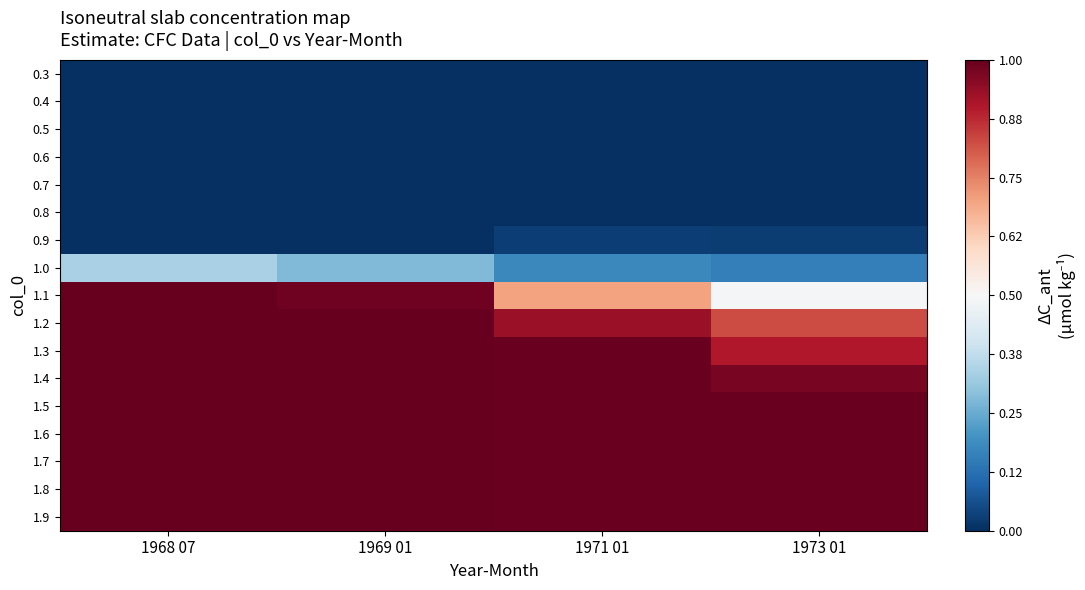

Reading left to right, transcribe all the data shown in this chart.

0.3: 1968 07=0.0	1969 01=0.0	1971 01=0.0	1973 01=0.0
0.4: 1968 07=0.0	1969 01=0.0	1971 01=0.0	1973 01=0.0
0.5: 1968 07=0.0	1969 01=0.0	1971 01=0.0	1973 01=0.0
0.6: 1968 07=0.0	1969 01=0.0	1971 01=0.0	1973 01=0.0
0.7: 1968 07=0.0	1969 01=0.0	1971 01=0.0	1973 01=0.0
0.8: 1968 07=0.0	1969 01=0.0	1971 01=0.0	1973 01=0.0
0.9: 1968 07=0.0	1969 01=0.0	1971 01=0.0	1973 01=0.0
1.0: 1968 07=0.3	1969 01=0.3	1971 01=0.2	1973 01=0.2
1.1: 1968 07=1.0	1969 01=1.0	1971 01=0.7	1973 01=0.5
1.2: 1968 07=1.0	1969 01=1.0	1971 01=0.9	1973 01=0.8
1.3: 1968 07=1.0	1969 01=1.0	1971 01=1.0	1973 01=0.9
1.4: 1968 07=1.0	1969 01=1.0	1971 01=1.0	1973 01=1.0
1.5: 1968 07=1.0	1969 01=1.0	1971 01=1.0	1973 01=1.0
1.6: 1968 07=1.0	1969 01=1.0	1971 01=1.0	1973 01=1.0
1.7: 1968 07=1.0	1969 01=1.0	1971 01=1.0	1973 01=1.0
1.8: 1968 07=1.0	1969 01=1.0	1971 01=1.0	1973 01=1.0
1.9: 1968 07=1.0	1969 01=1.0	1971 01=1.0	1973 01=1.0